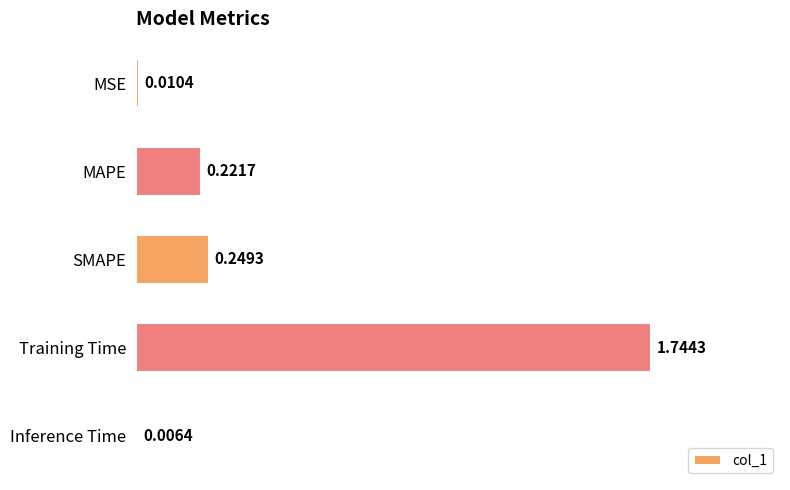

What is the average value?

0.4